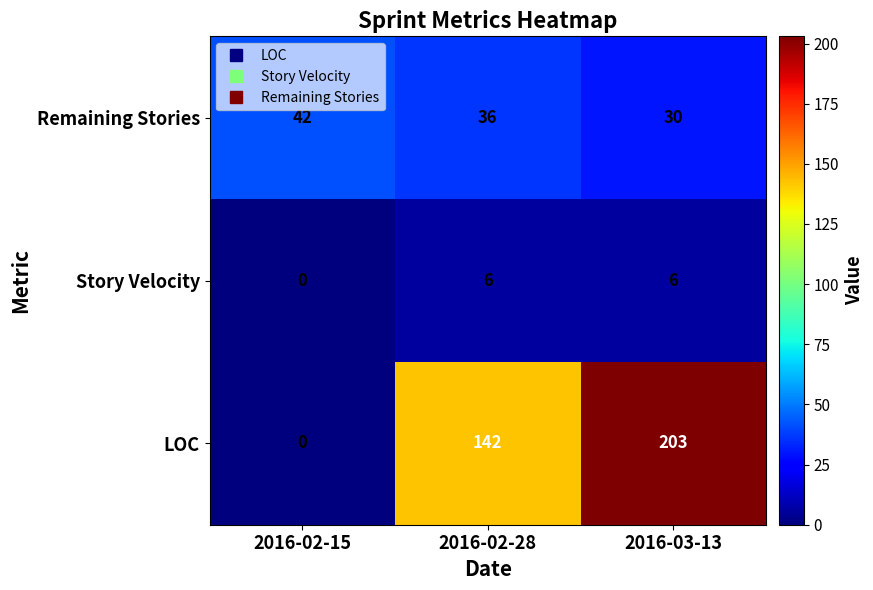

List the labels in order of LOC value, smallest first.

2016-02-15, 2016-02-28, 2016-03-13